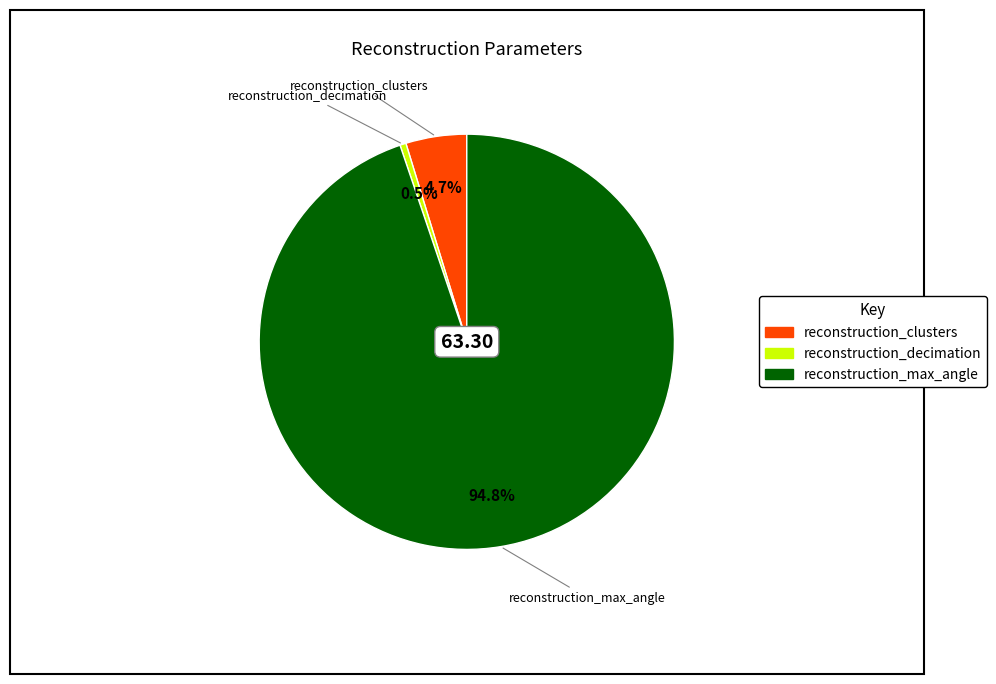

True or false: reconstruction_max_angle accounts for 95% of the total.

True